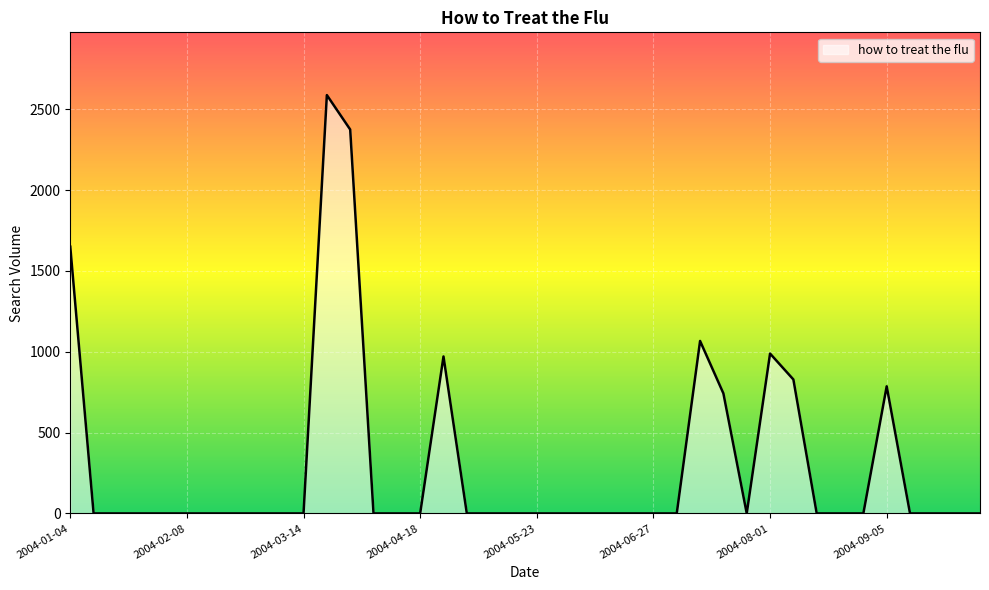

How many lines are shown in the chart?

1